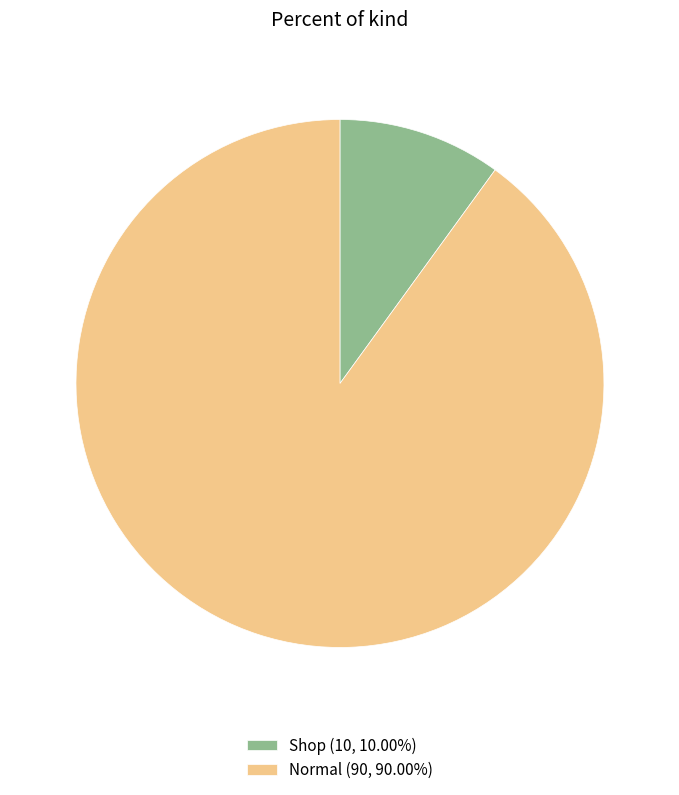

Do Shop (10, 10.00%) and Normal (90, 90.00%) together represent more than half of the pie?

Yes